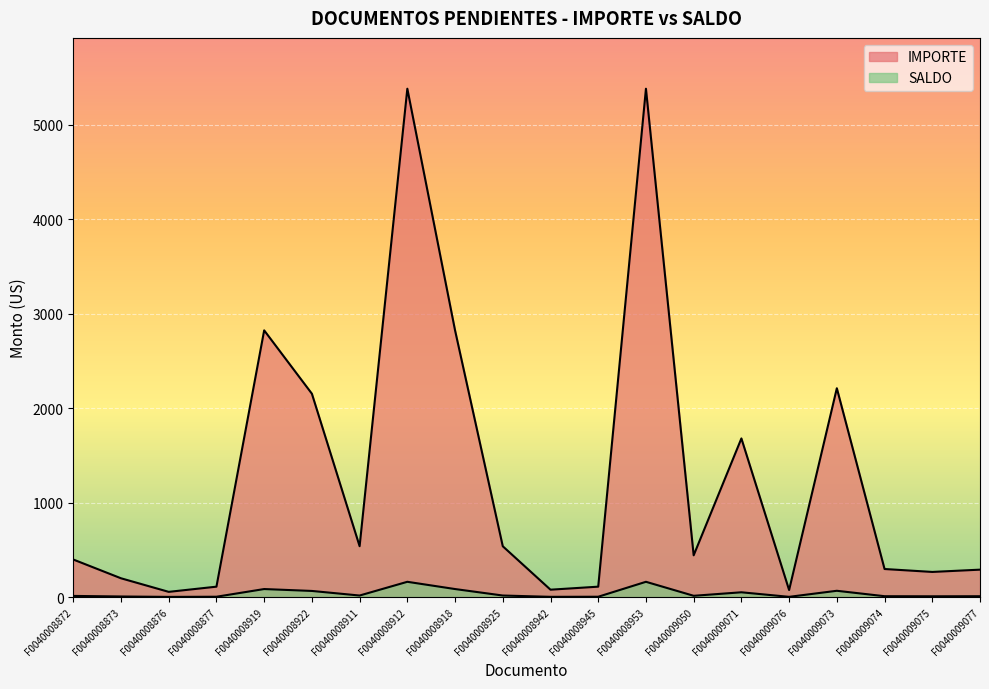

At which category does the chart reach its minimum across all series?

F0040008876